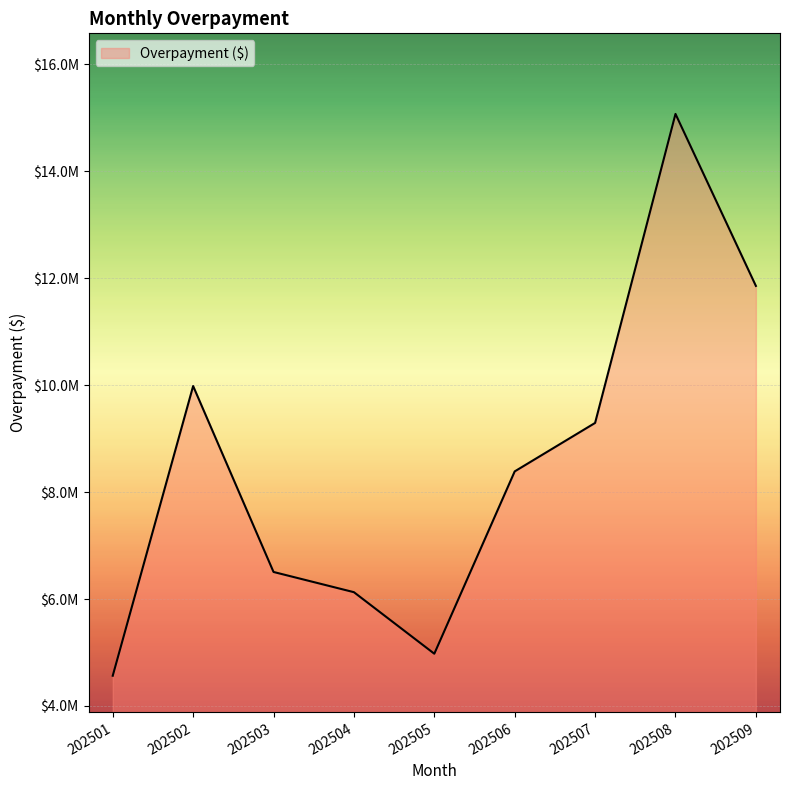

How many interior local peaks (higher than both neighbors) does the data have?

2